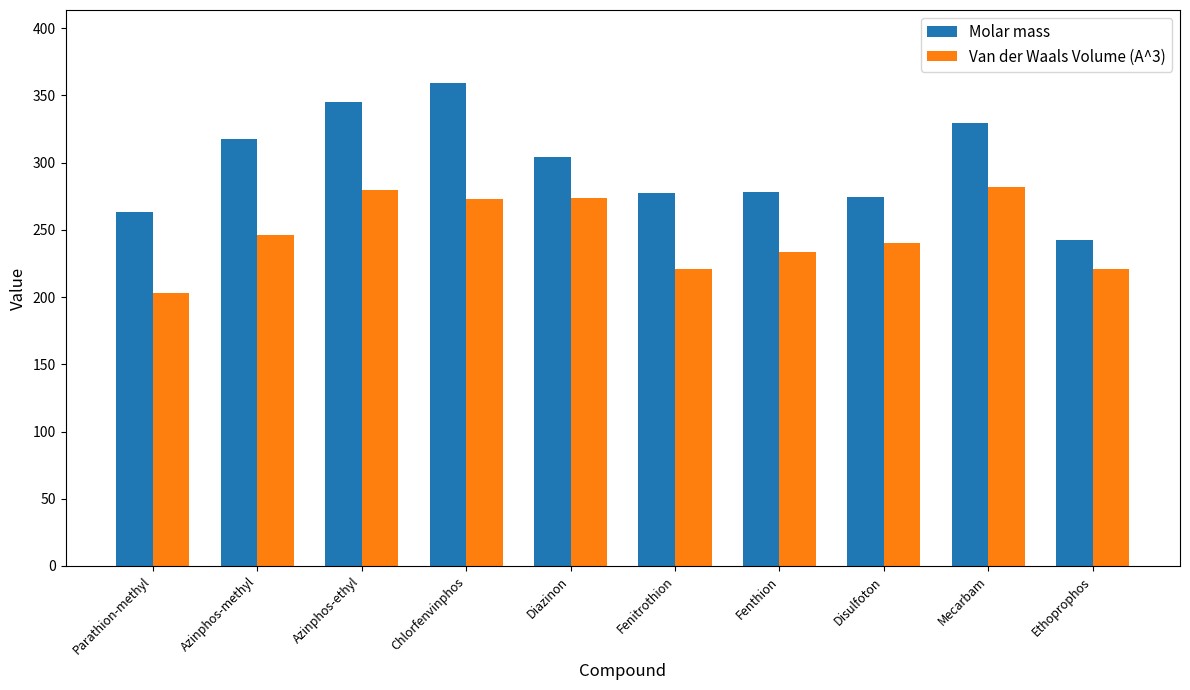

How many bars are there in total?

20